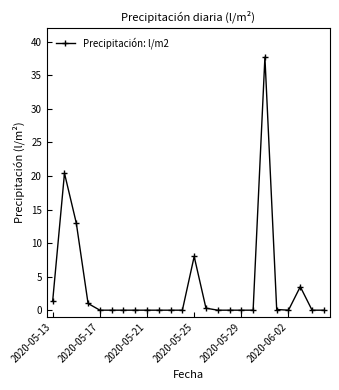

What is the sum of all values?

85.4